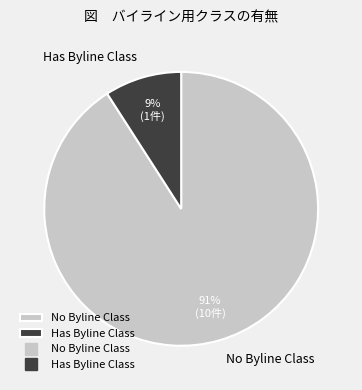

Do No Byline Class and Has Byline Class together represent more than half of the pie?

Yes